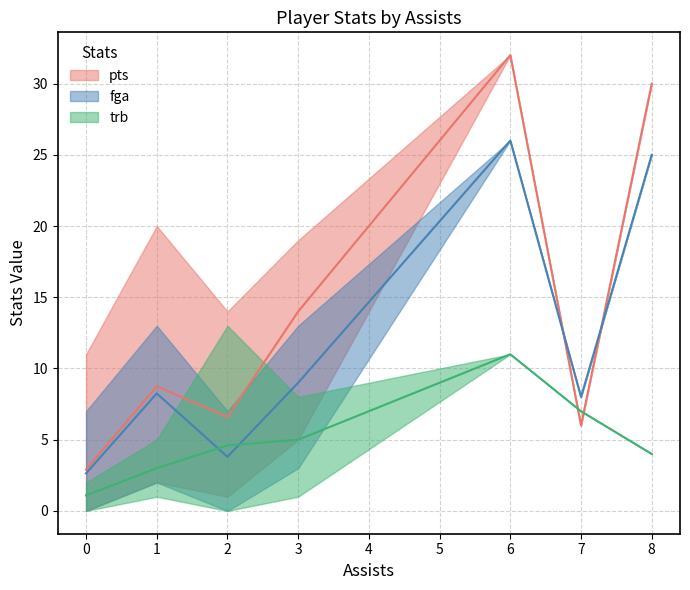

The trb series shows 1 at 9. True or false?

False